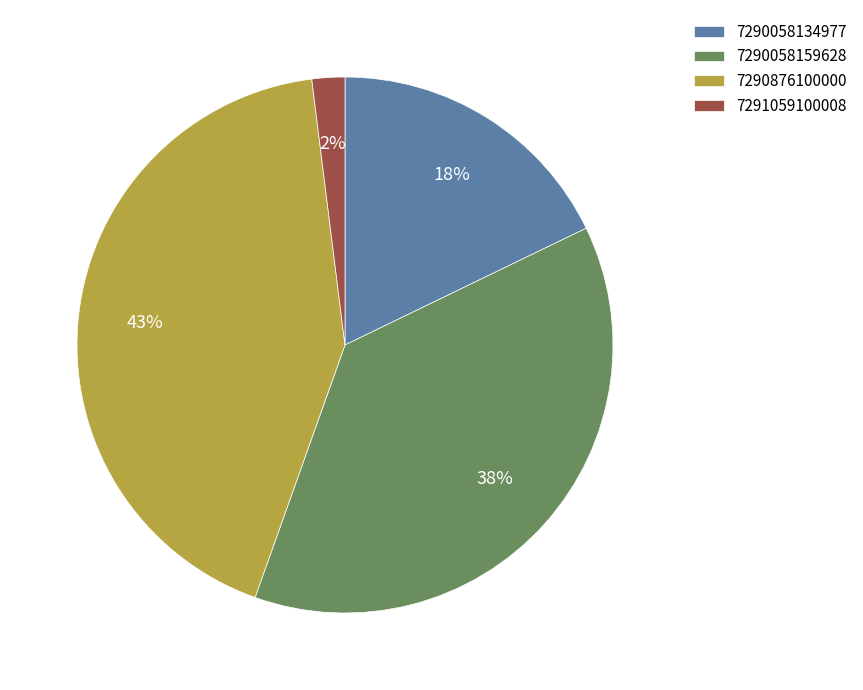

Is there any slice that represents more than half of the pie?

No